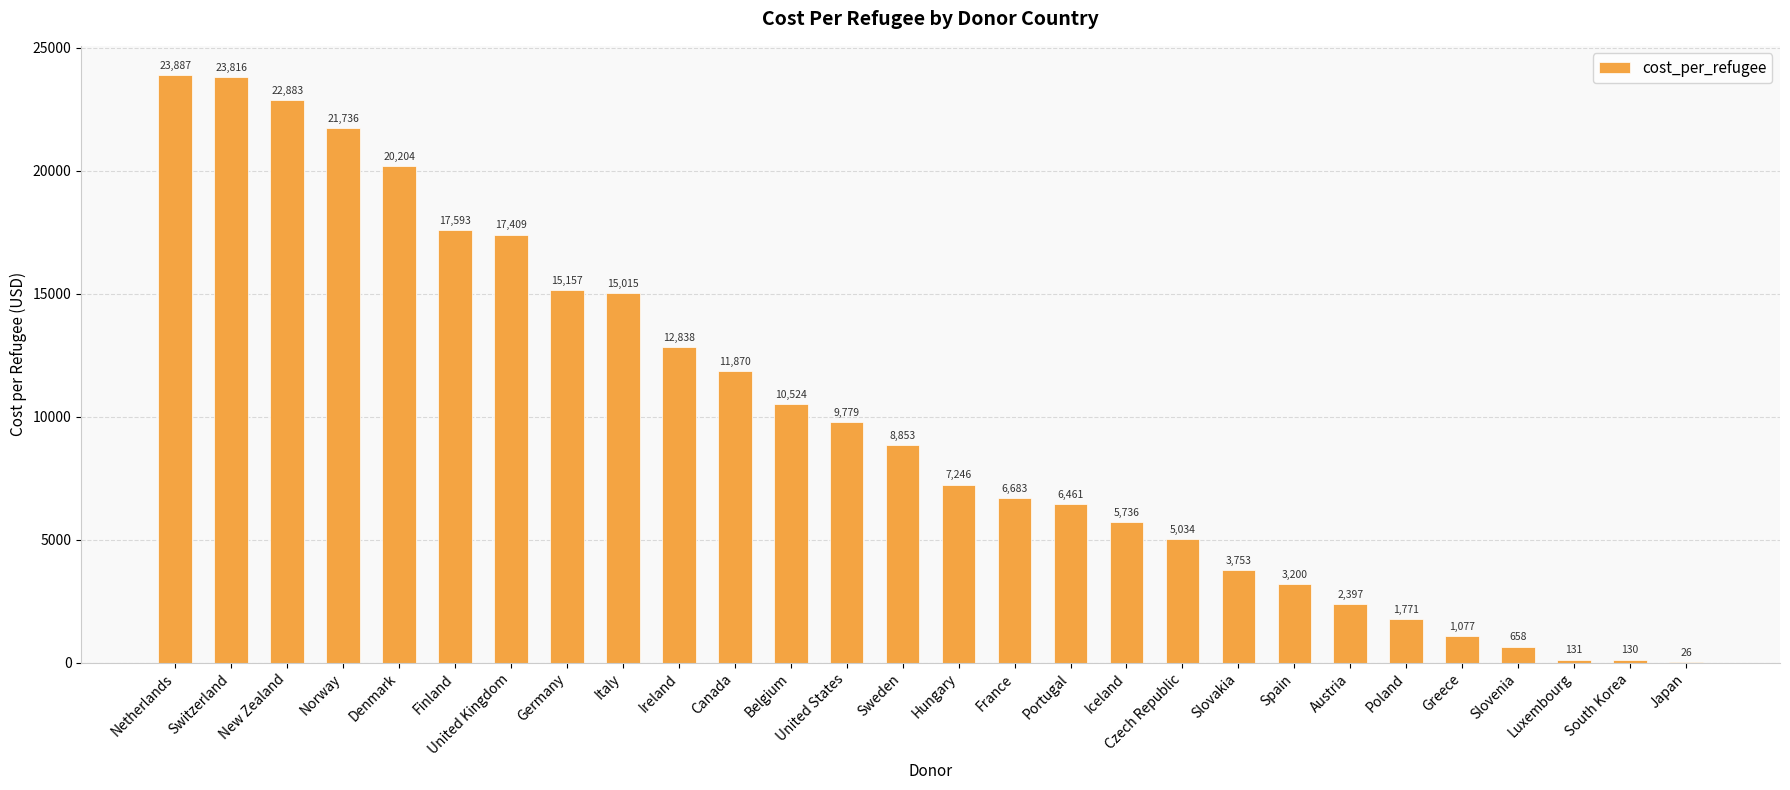

Which category has the highest value across all series?

Netherlands